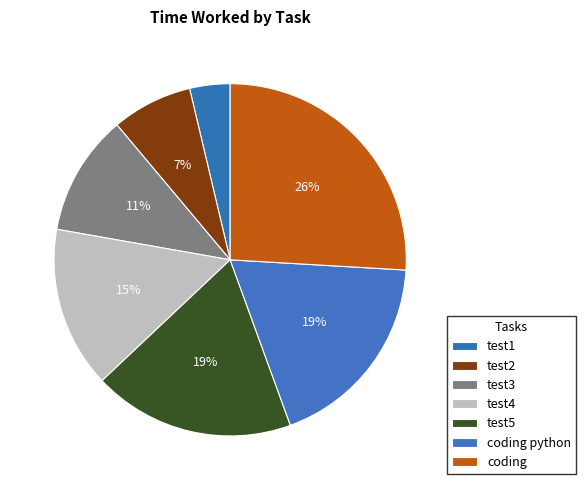

The test1 slice represents 1% of the pie. True or false?

False